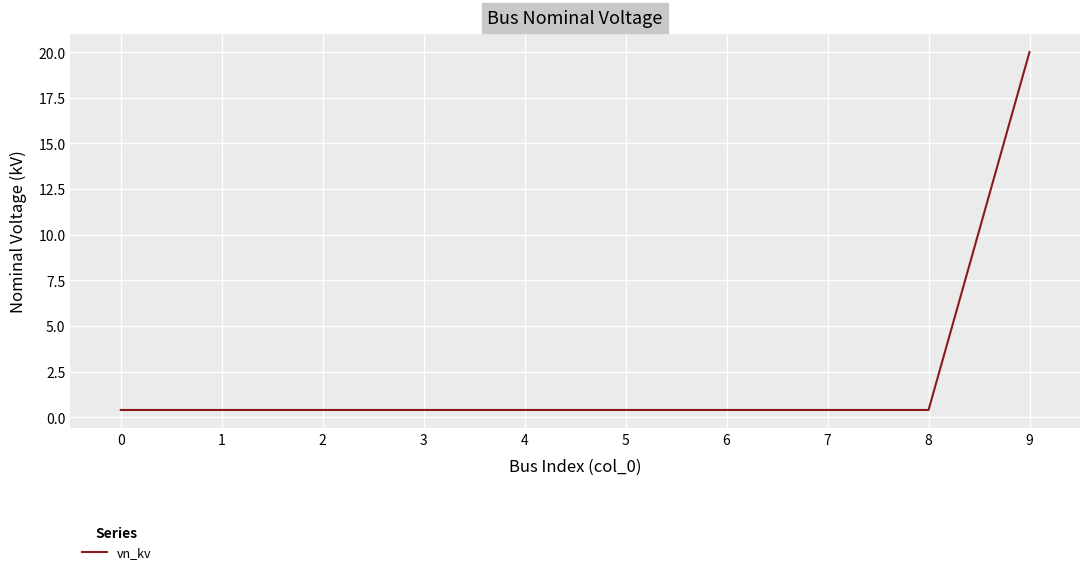

What is the difference between the maximum and minimum values?

19.6